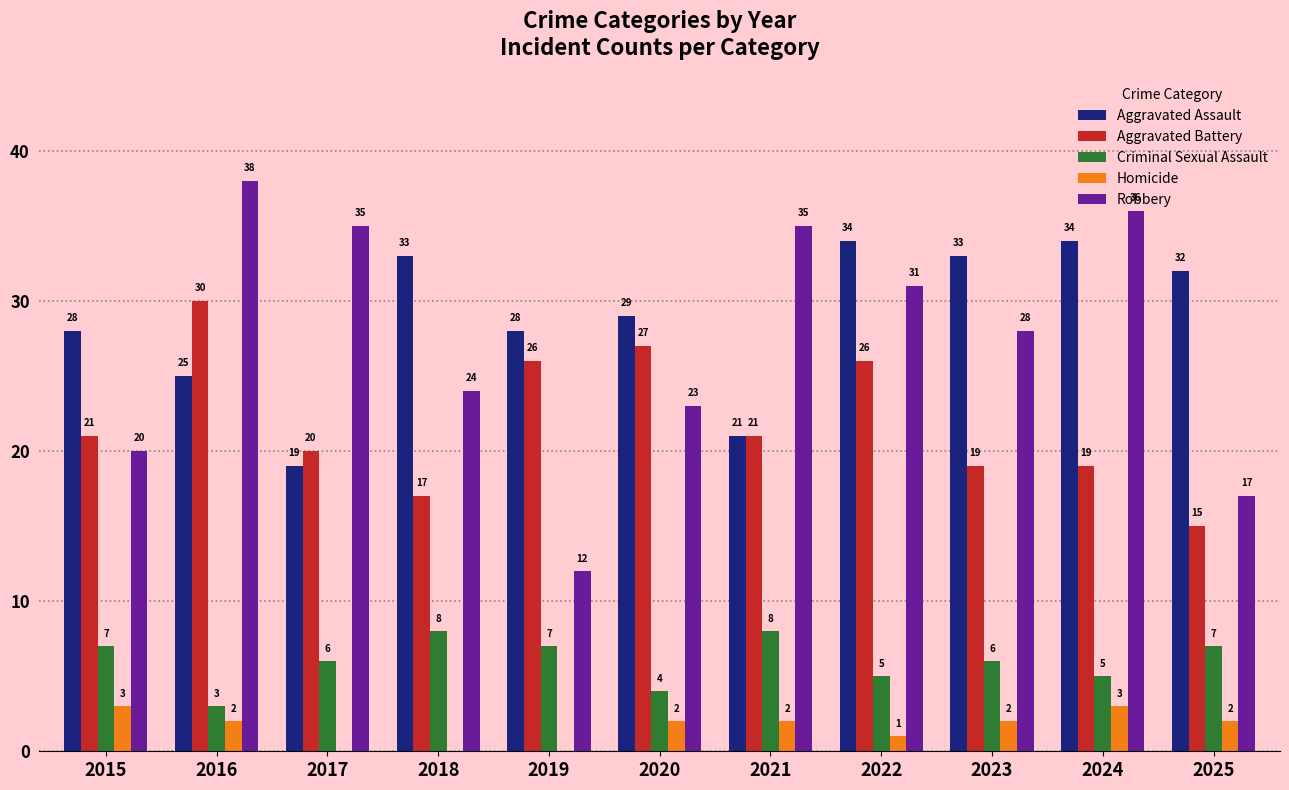

Between 2022 and 2024, which series saw the biggest shift?

Aggravated Battery